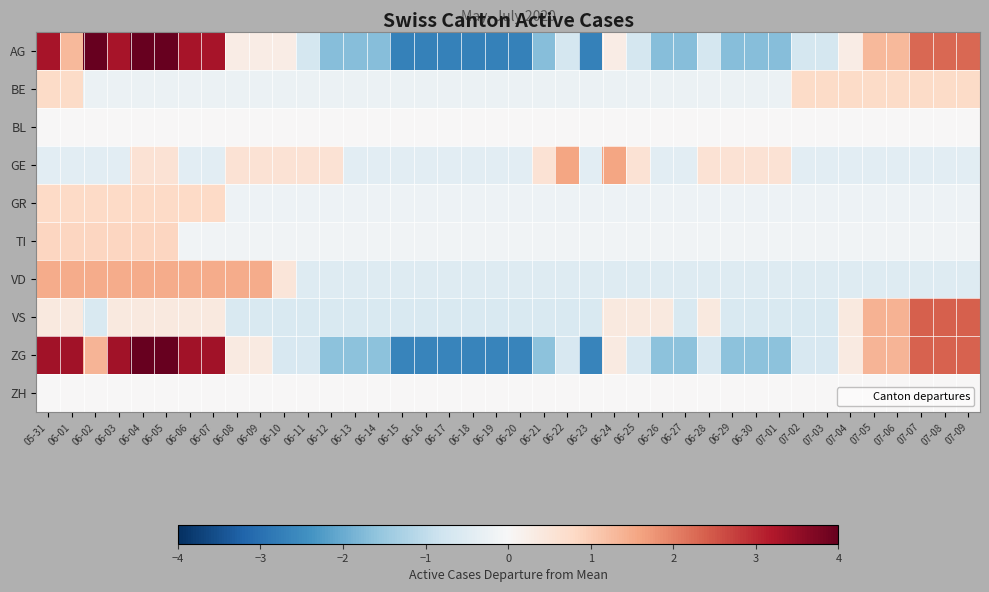

At which category is the sum across all series the highest?

06-04